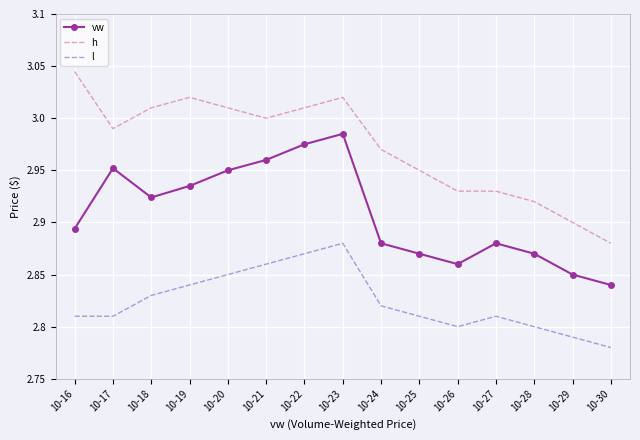

Which series changed the most between 10-22 and 10-25?

vw